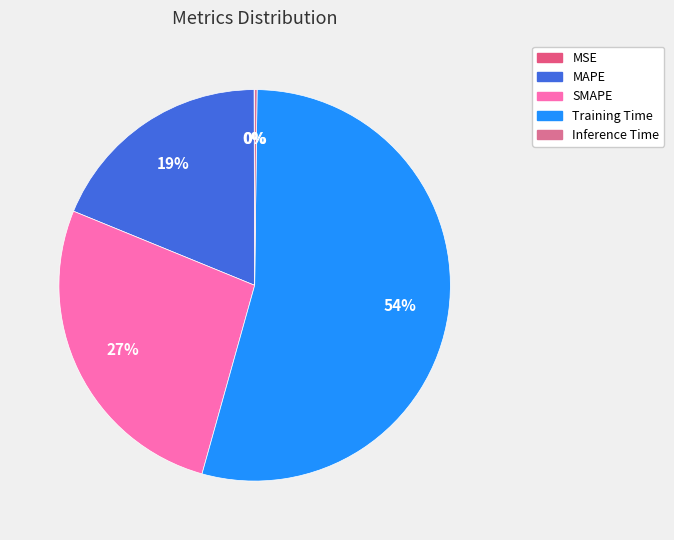

What percentage is the MAPE slice, to the nearest percent?

19%